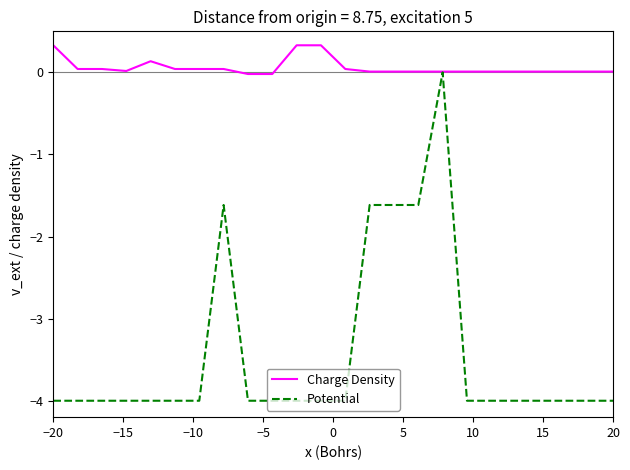

Rank the series by their average value, from lowest to highest.

Potential, Charge Density